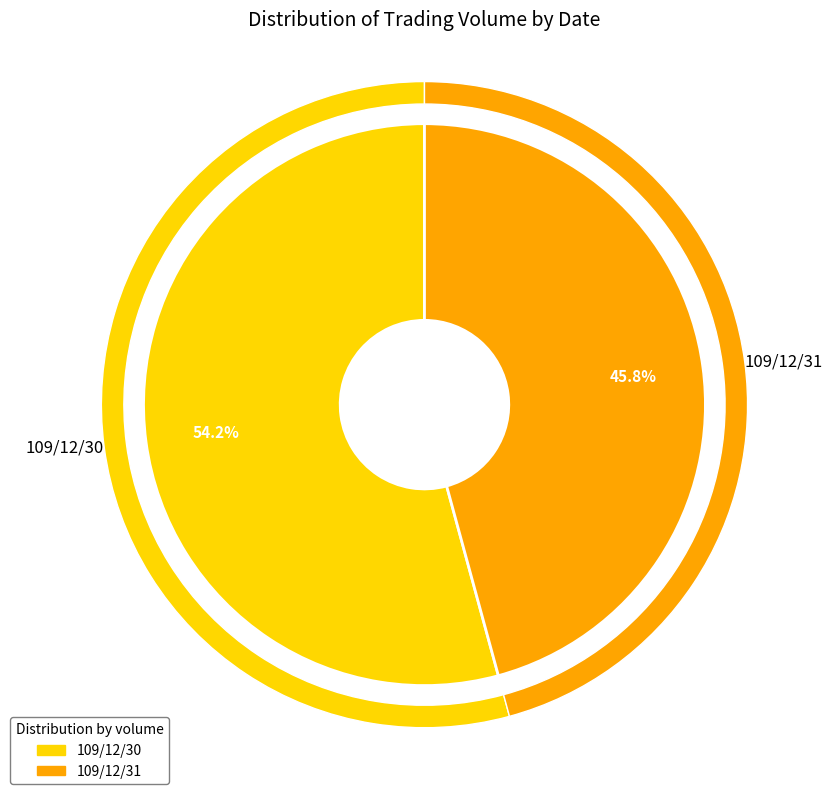

Is it true that 109/12/31 is 55% of the pie?

False